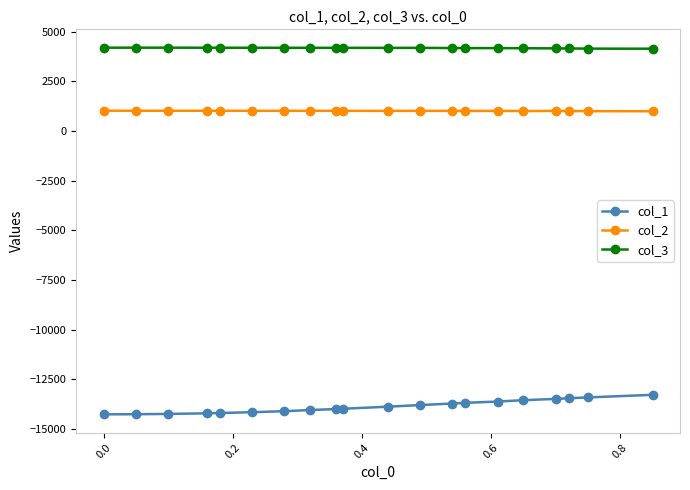

True or false: col_2 and col_1 intersect in this chart.

False